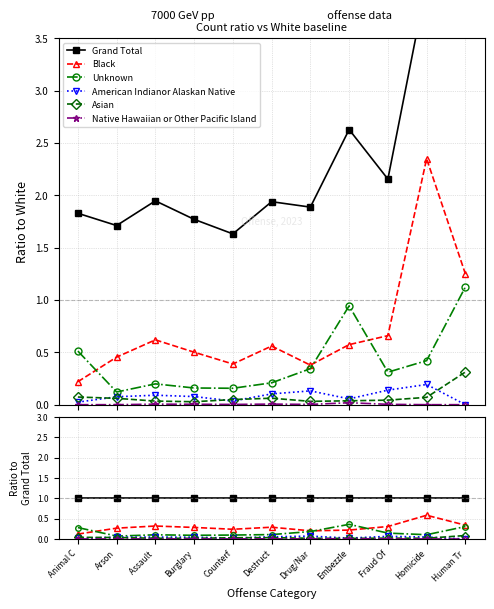

Reading left to right, list all the values displayed in this chart.

Grand Total: Animal C=1.0	Arson=1.0	Assault =1.0	Burglary=1.0	Counterf=1.0	Destruct=1.0	Drug/Nar=1.0	Embezzle=1.0	Fraud Of=1.0	Homicide=1.0	Human Tr=1.0
Black: Animal C=0.1	Arson=0.3	Assault =0.3	Burglary=0.3	Counterf=0.2	Destruct=0.3	Drug/Nar=0.2	Embezzle=0.2	Fraud Of=0.3	Homicide=0.6	Human Tr=0.3
Unknown: Animal C=0.3	Arson=0.1	Assault =0.1	Burglary=0.1	Counterf=0.1	Destruct=0.1	Drug/Nar=0.2	Embezzle=0.4	Fraud Of=0.1	Homicide=0.1	Human Tr=0.3
American Indianor Alaskan Native: Animal C=0.0	Arson=0.0	Assault =0.0	Burglary=0.0	Counterf=0.0	Destruct=0.1	Drug/Nar=0.1	Embezzle=0.0	Fraud Of=0.1	Homicide=0.0	Human Tr=0.0
Asian: Animal C=0.0	Arson=0.0	Assault =0.0	Burglary=0.0	Counterf=0.0	Destruct=0.0	Drug/Nar=0.0	Embezzle=0.0	Fraud Of=0.0	Homicide=0.0	Human Tr=0.1
Native Hawaiian or Other Pacific Island: Animal C=0.0	Arson=0.0	Assault =0.0	Burglary=0.0	Counterf=0.0	Destruct=0.0	Drug/Nar=0.0	Embezzle=0.0	Fraud Of=0.0	Homicide=0.0	Human Tr=0.0